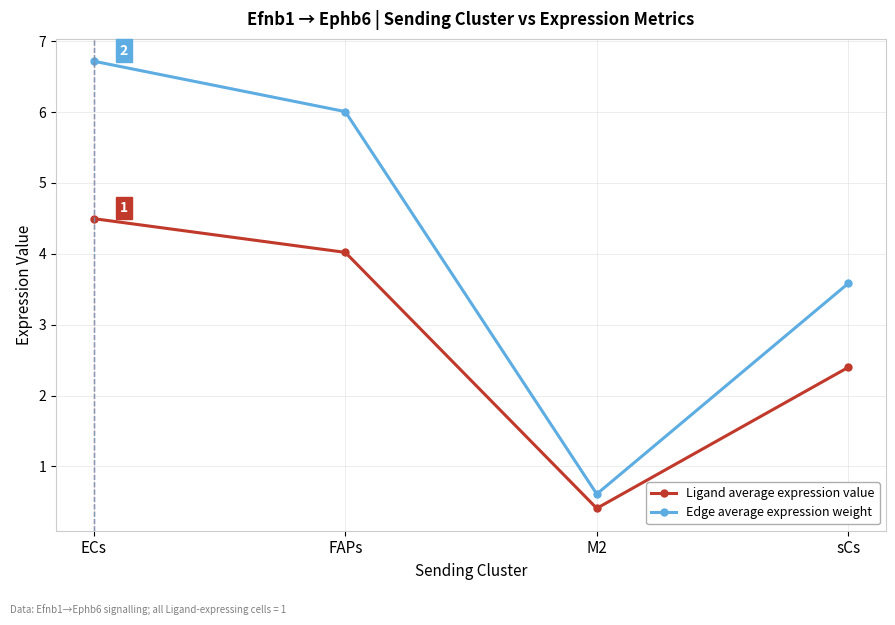

What is the average value of the Ligand average expression value series?

2.8